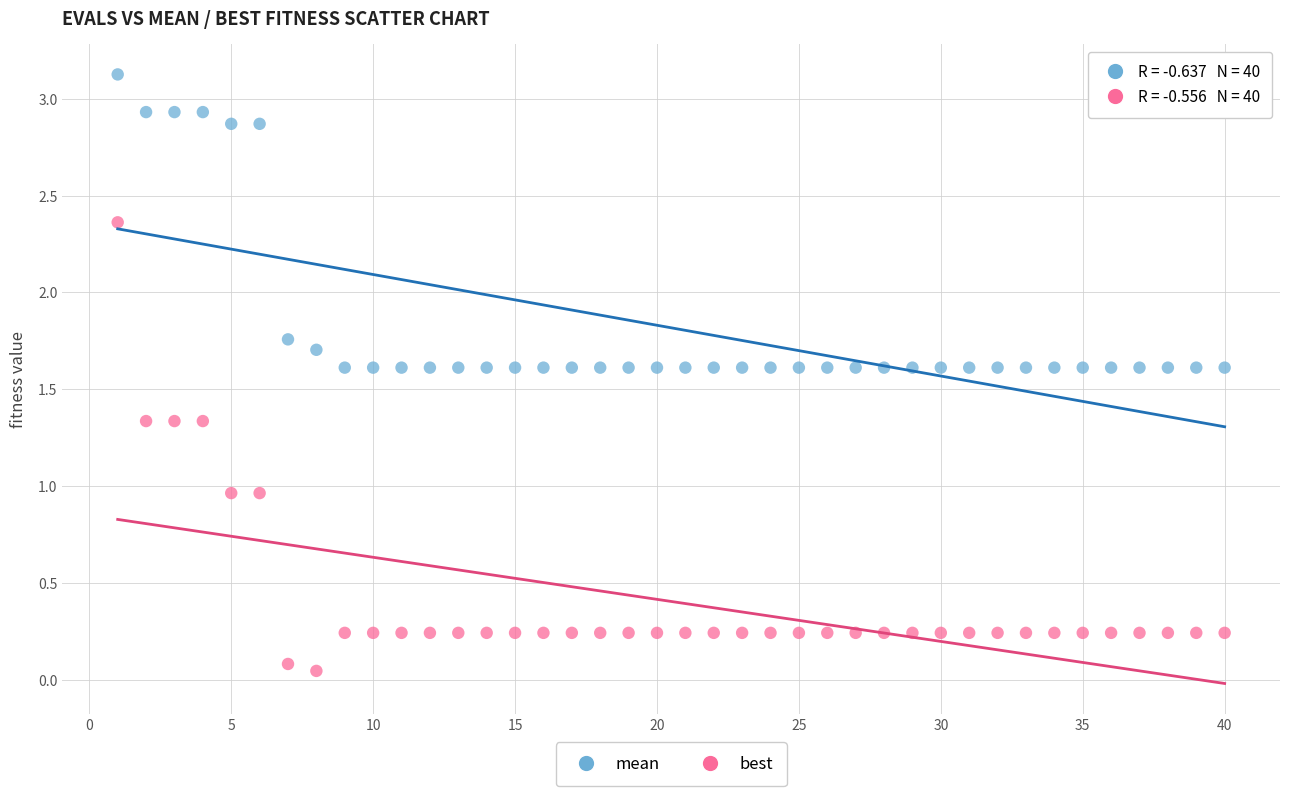

Which series has the widest spread of Y values?

best